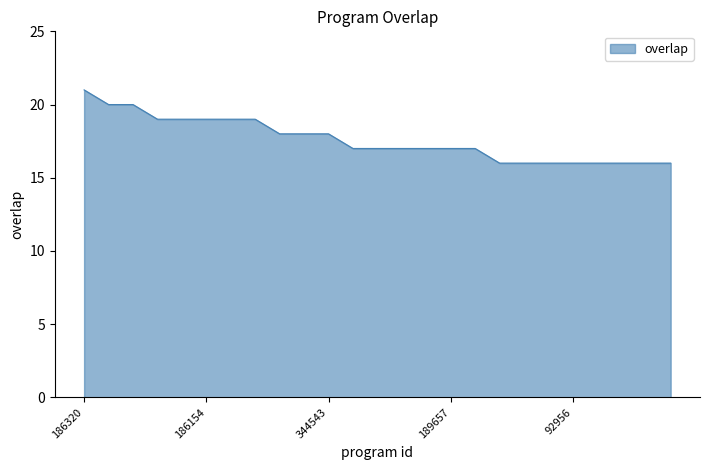

How many lines are shown in the chart?

1